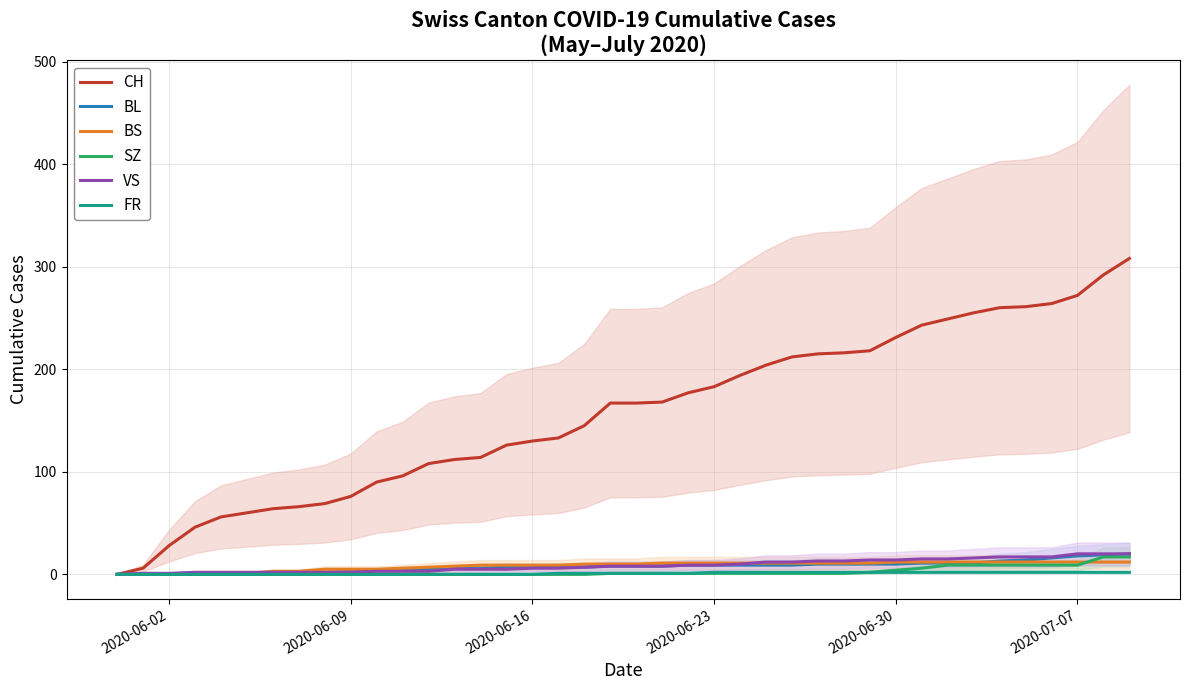

List the series in order of their peak value, lowest first.

FR, BS, SZ, BL, VS, CH